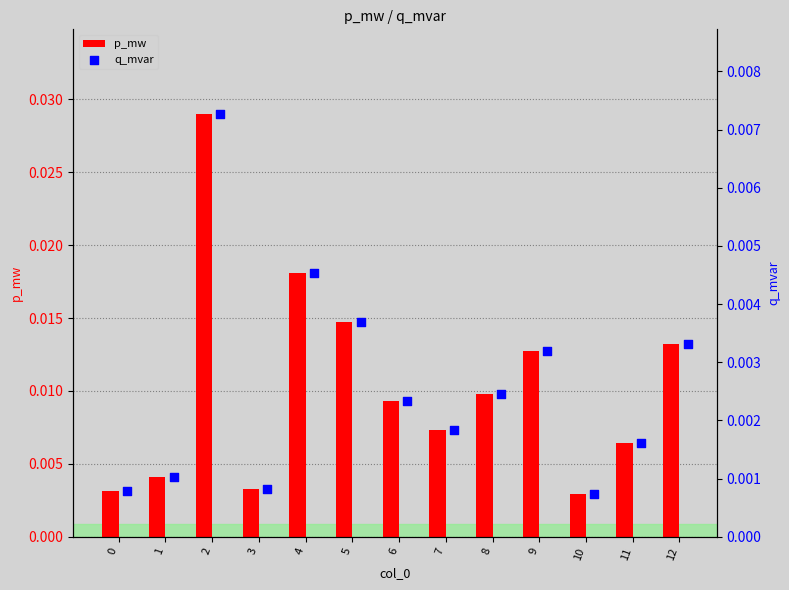

Which series contains the highest Y value?

p_mw